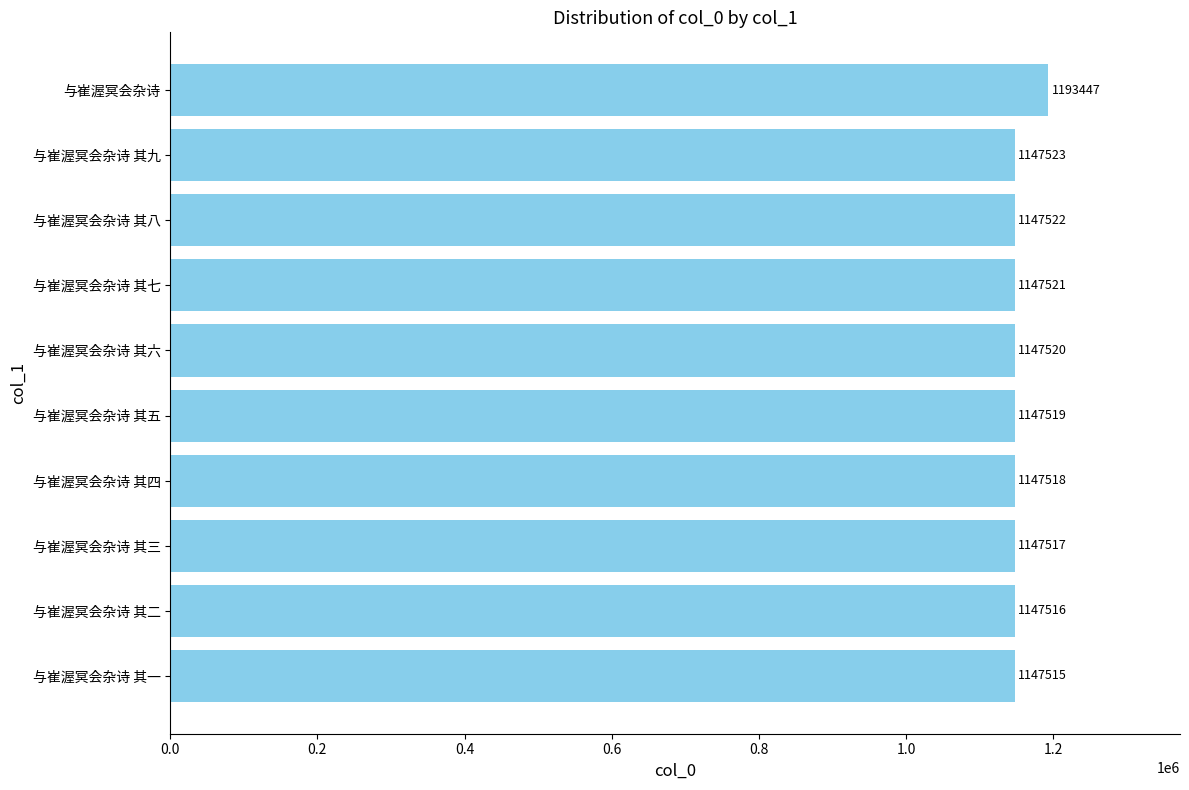

Which category has the highest value across all series?

与崔渥冥会杂诗